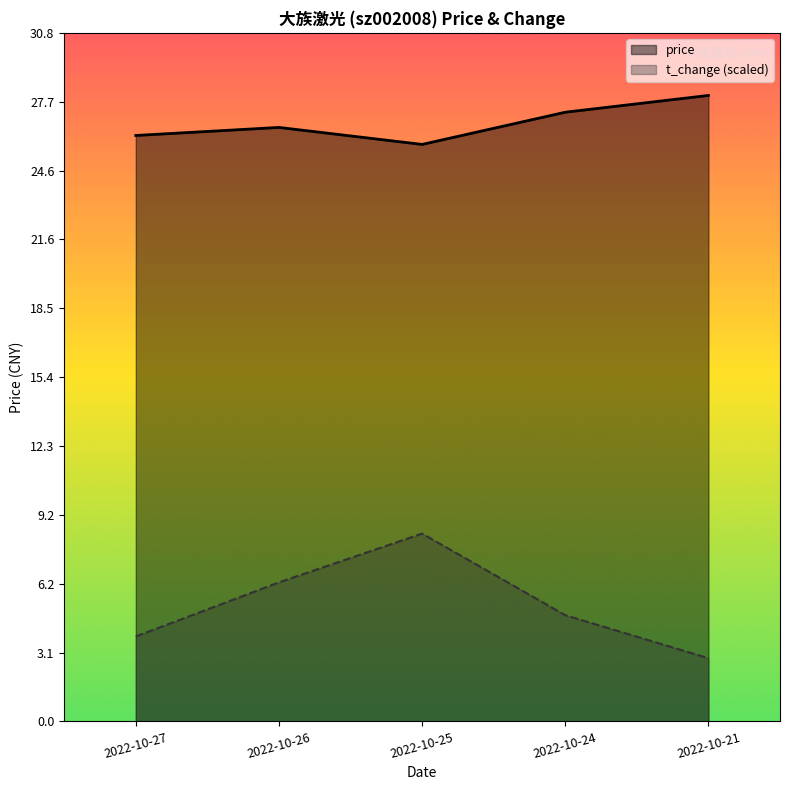

Reading right to left, transcribe all the data shown in this chart.

price: 2022-10-21=28.0	2022-10-24=27.2	2022-10-25=25.8	2022-10-26=26.6	2022-10-27=26.2
t_change (scaled): 2022-10-21=2.8	2022-10-24=4.7	2022-10-25=8.4	2022-10-26=6.2	2022-10-27=3.8